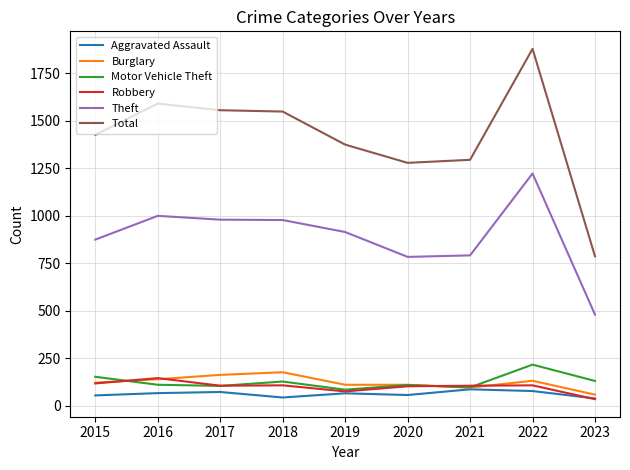

Which series has the largest total across all categories?

Total